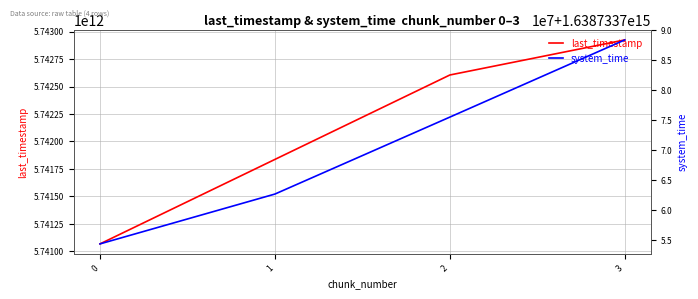

Rank the series at 3 from lowest to highest value.

last_timestamp, system_time